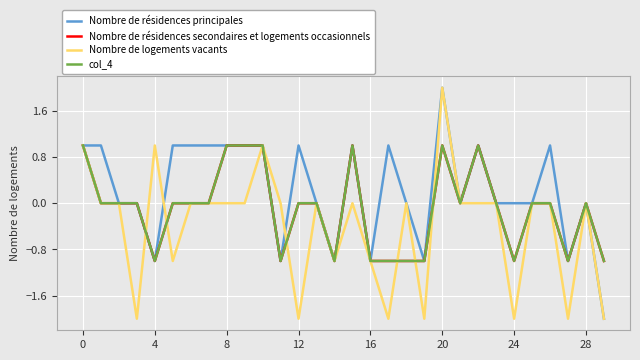

Does the chart have visible grid lines?

Yes